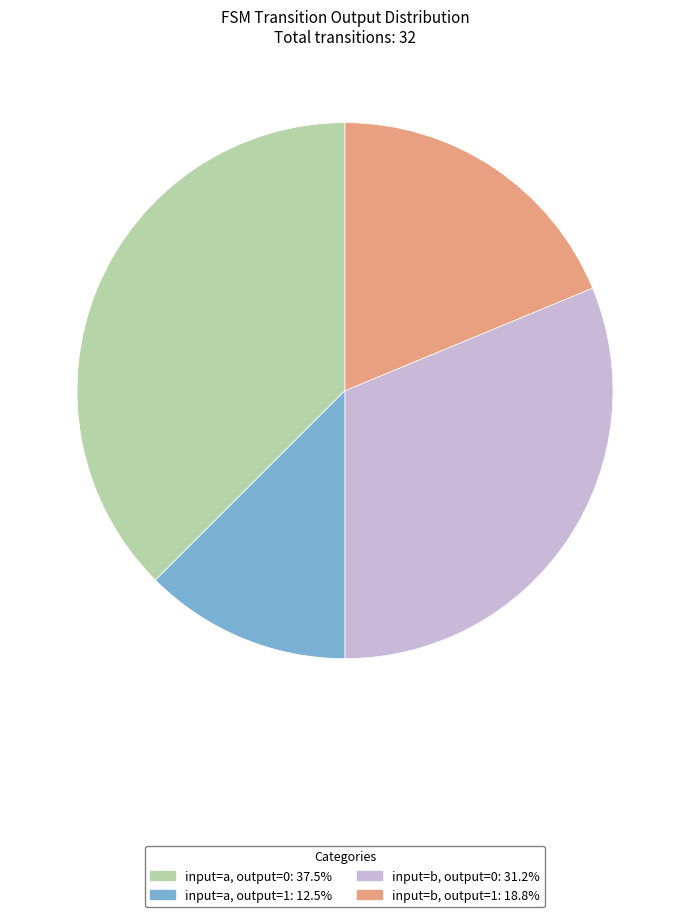

Does any single category account for the majority?

No